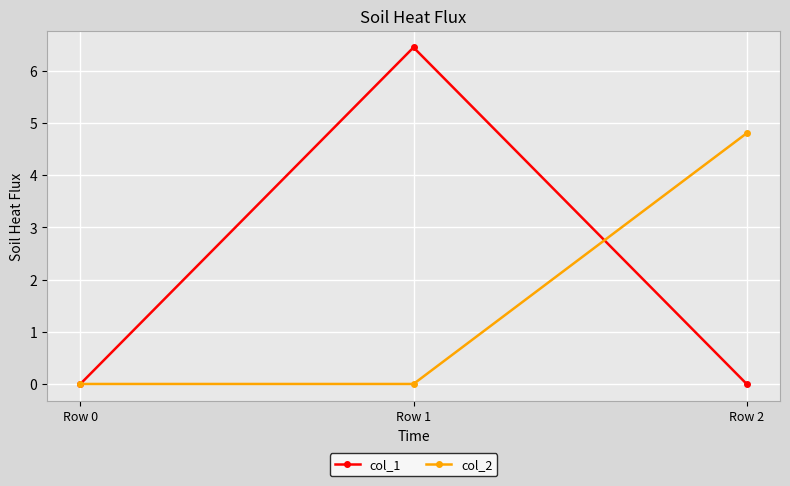

What is the difference between the col_2 values at Row 0 and Row 2?

4.8